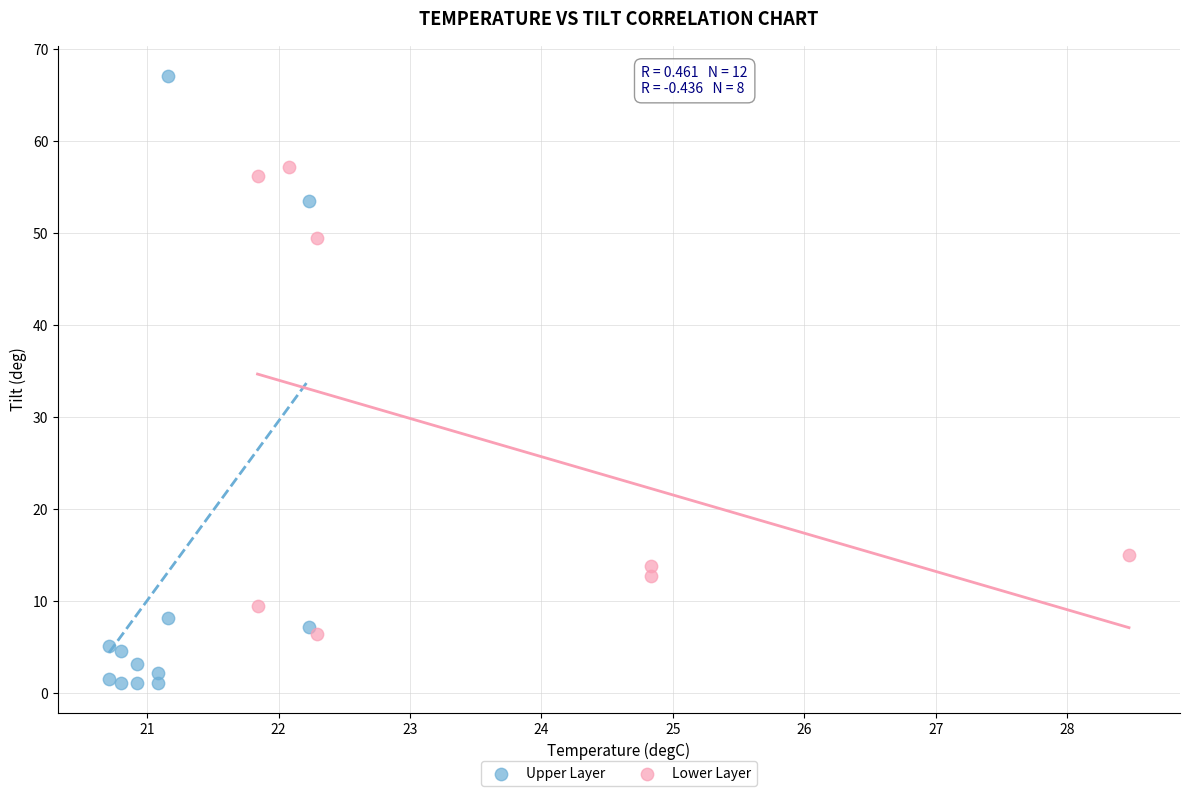

What are all the series names shown in the legend?

Upper Layer, Lower Layer